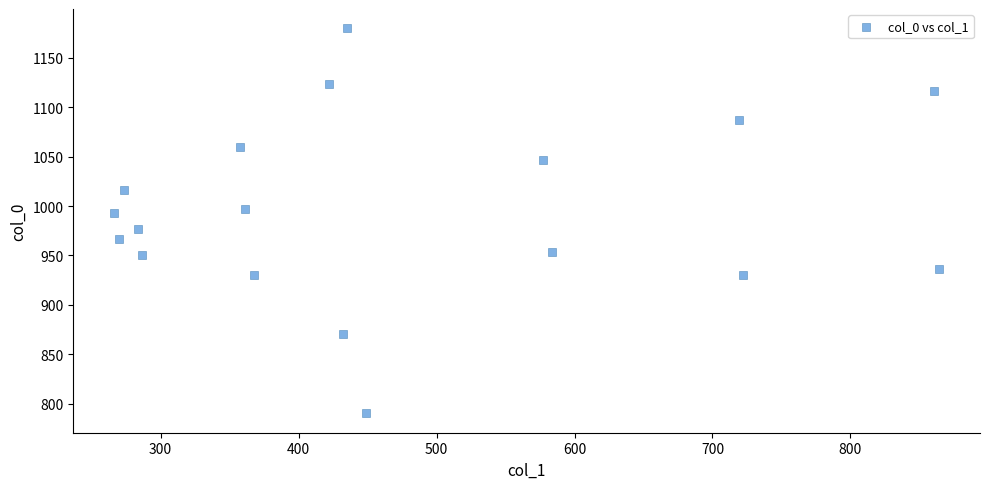

How many points are shown in the scatter plot?

18